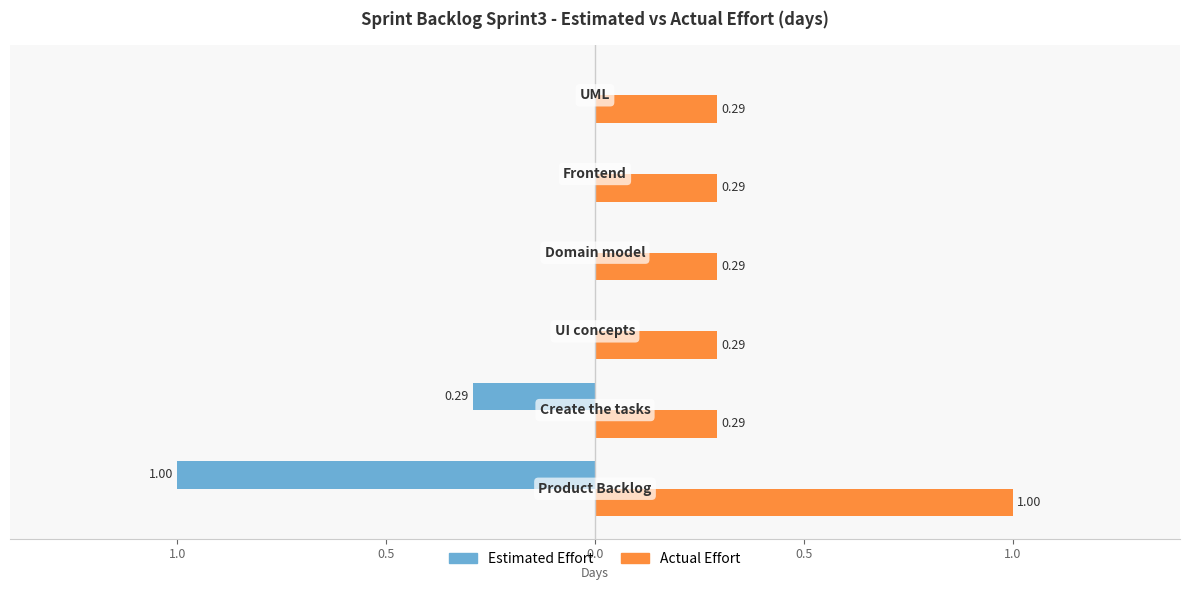

What are all the series names shown in the legend?

Estimated Effort, Actual Effort